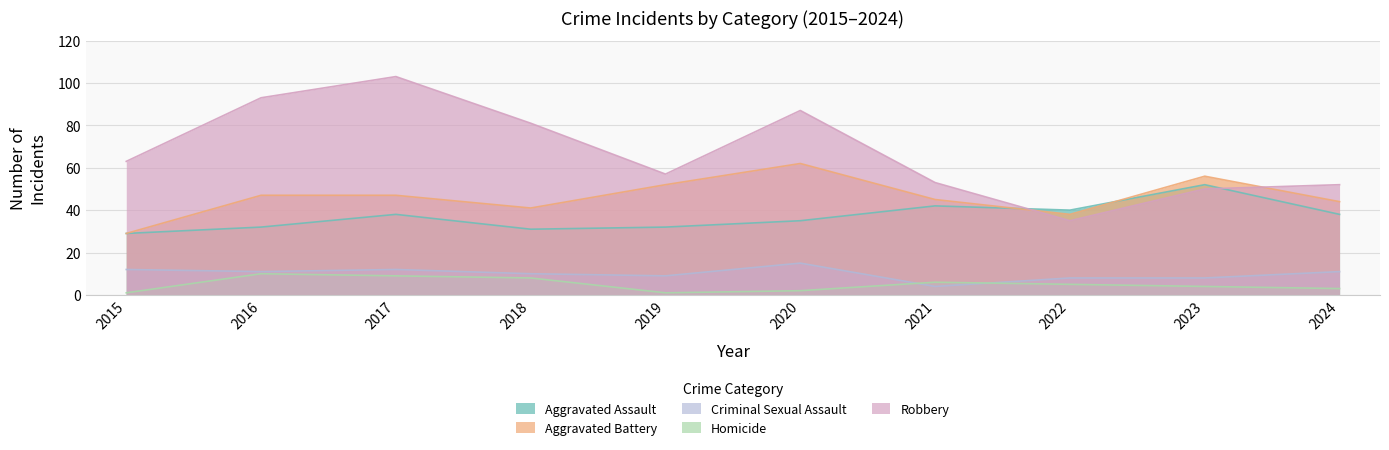

Which series has the largest total across all categories?

Robbery